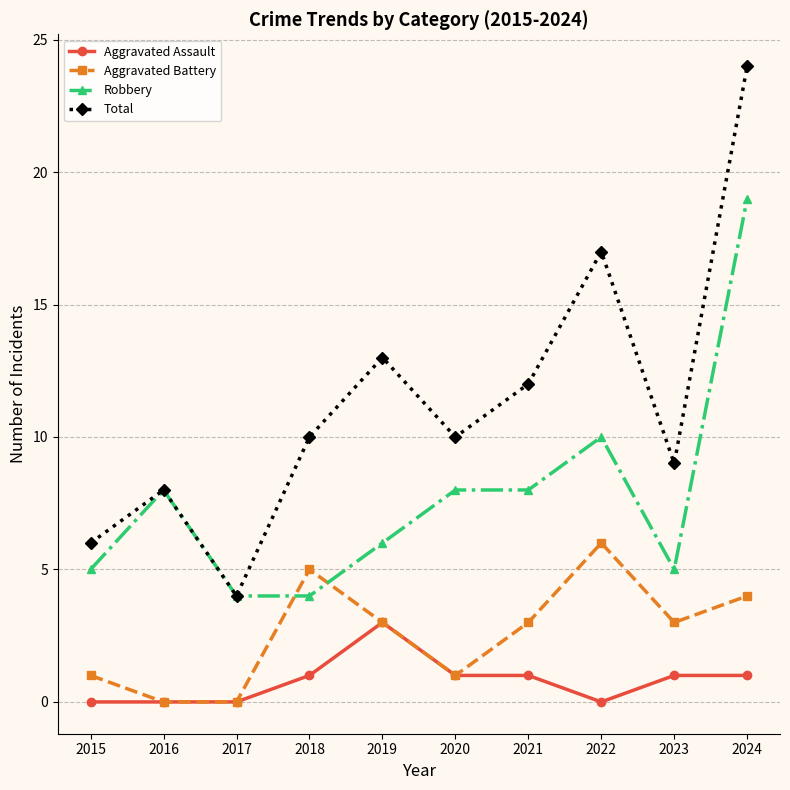

Reading left to right, transcribe all the data shown in this chart.

Aggravated Assault: 2015=0	2016=0	2017=0	2018=1	2019=3	2020=1	2021=1	2022=0	2023=1	2024=1
Aggravated Battery: 2015=1	2016=0	2017=0	2018=5	2019=3	2020=1	2021=3	2022=6	2023=3	2024=4
Robbery: 2015=5	2016=8	2017=4	2018=4	2019=6	2020=8	2021=8	2022=10	2023=5	2024=19
Total: 2015=6	2016=8	2017=4	2018=10	2019=13	2020=10	2021=12	2022=17	2023=9	2024=24